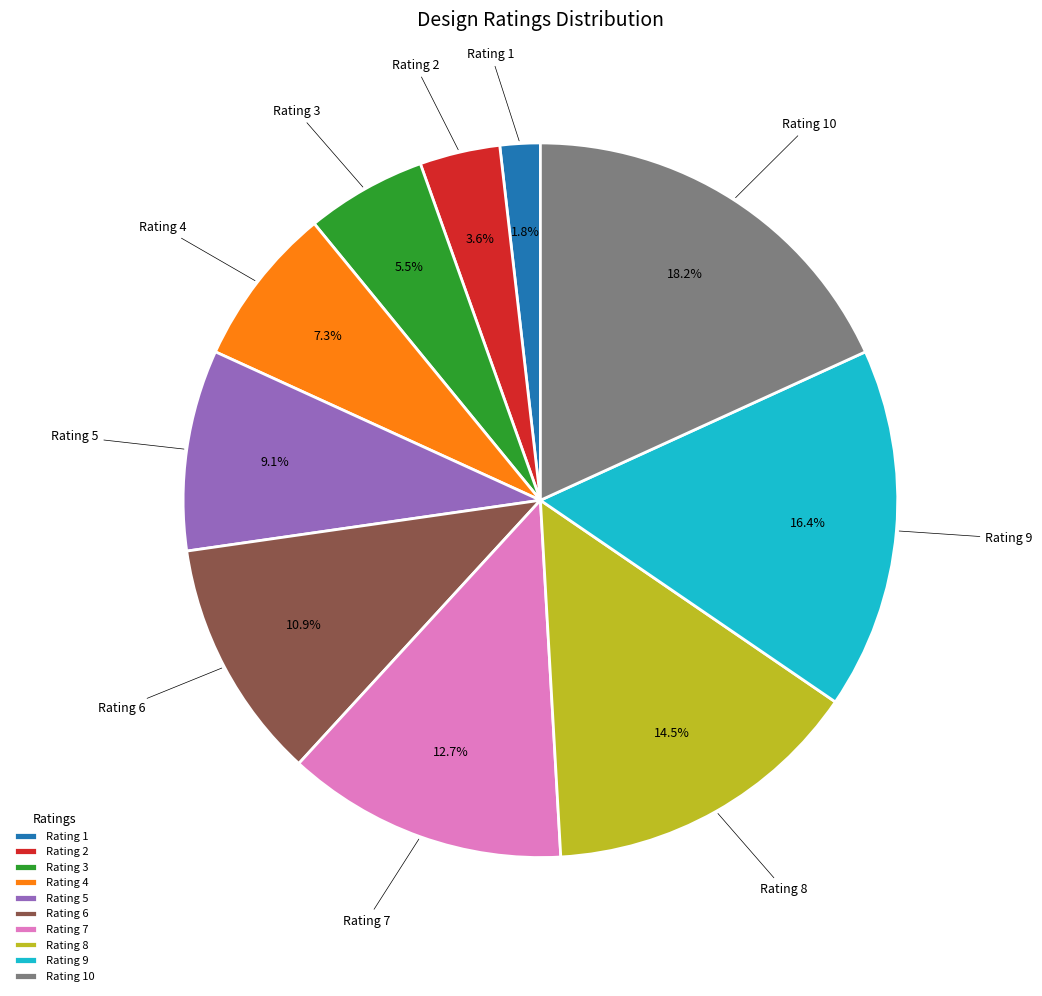

To the nearest percent, what is the average slice percentage?

10%